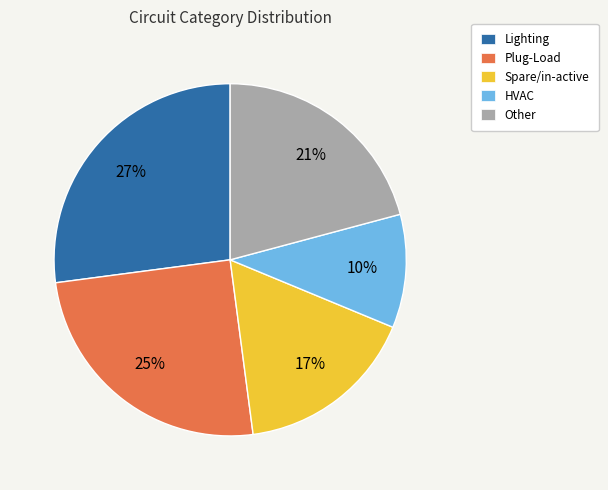

Rank the categories by value from lowest to highest.

HVAC, Spare/in-active, Other, Plug-Load, Lighting